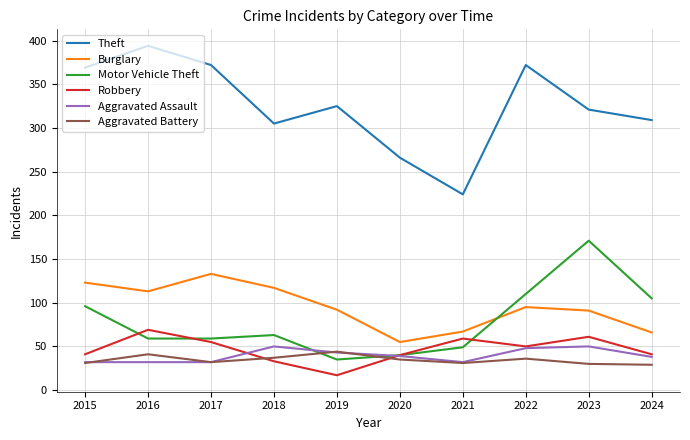

Is this an area chart (filled region under the line)?

No